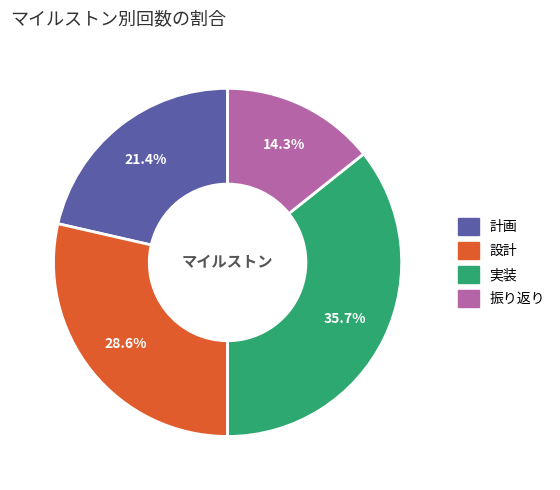

To the nearest percent, what is the difference between the 計画 and 設計 slice percentages?

7%